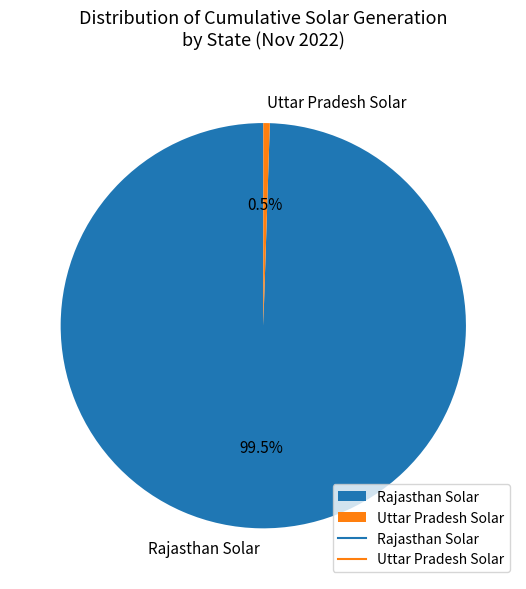

To the nearest percent, what is the difference between the largest and smallest slice percentages?

99%